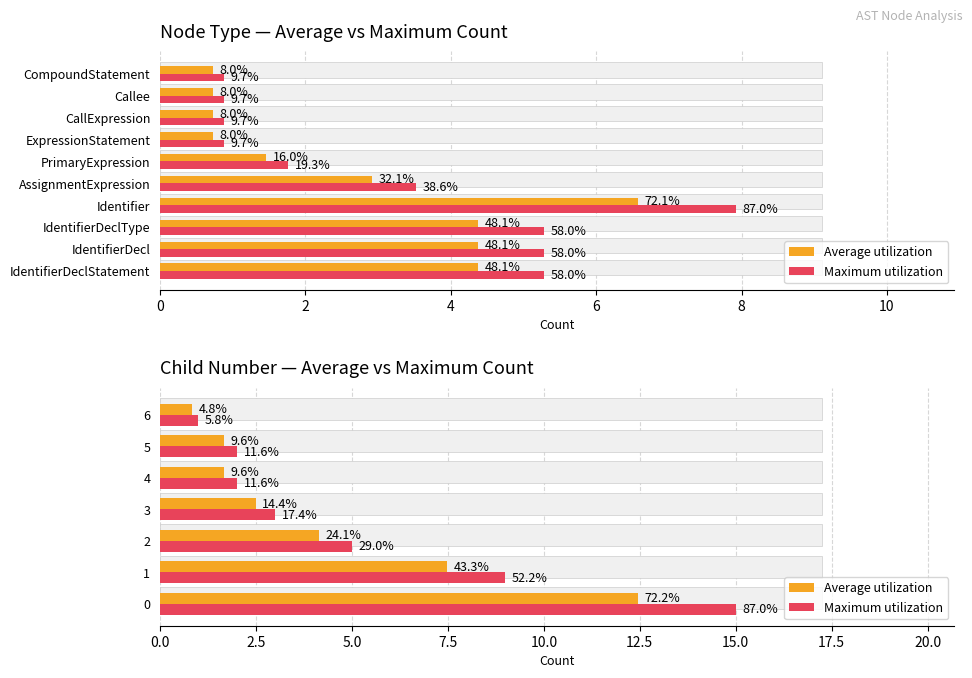

List the series in order of their overall mean, highest first.

Maximum utilization, Average utilization